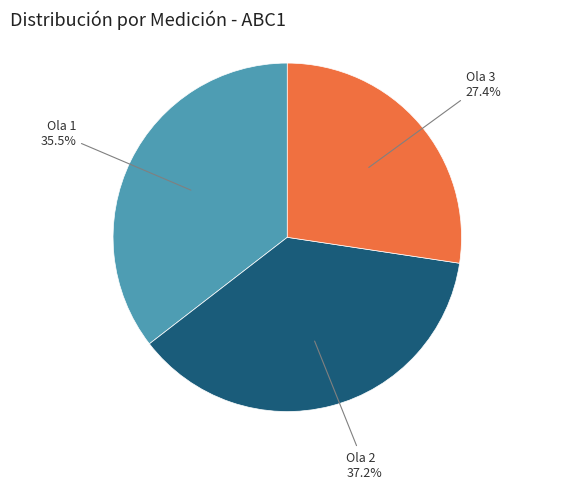

Is there any slice that represents more than half of the pie?

No